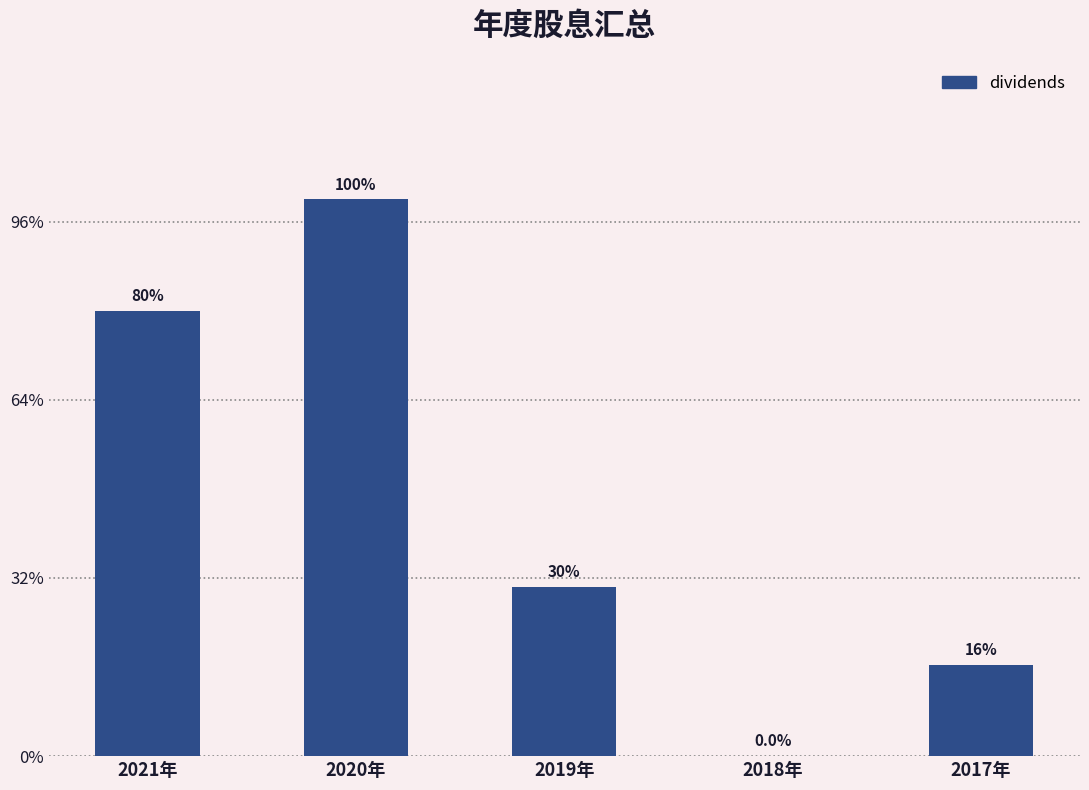

How many positive values are there?

4